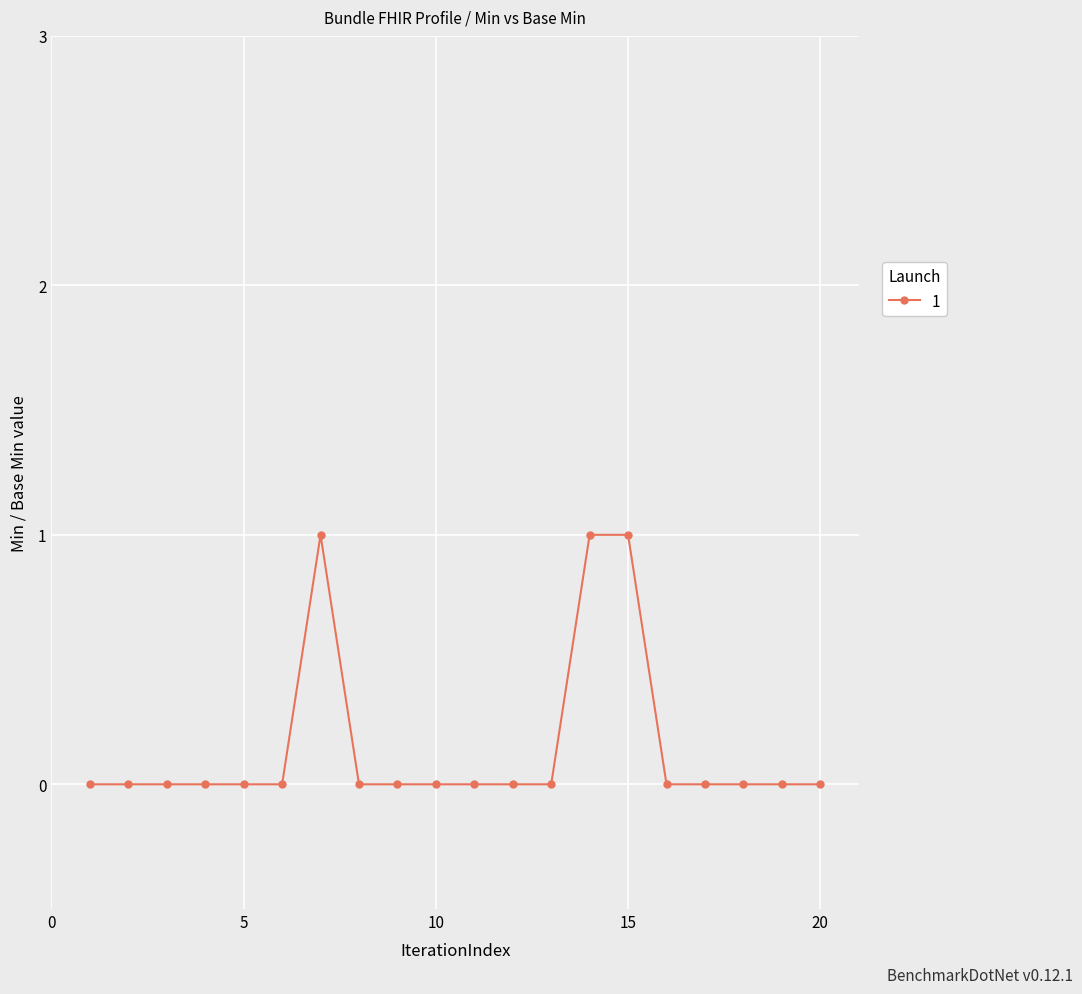

How many categories are shown in the chart?

20